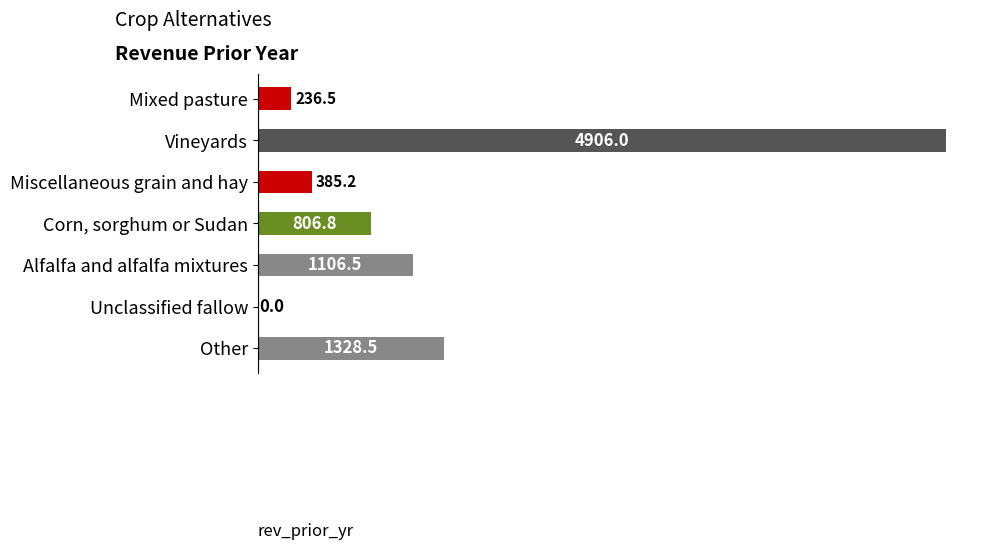

What is the sum of all values?

8769.5